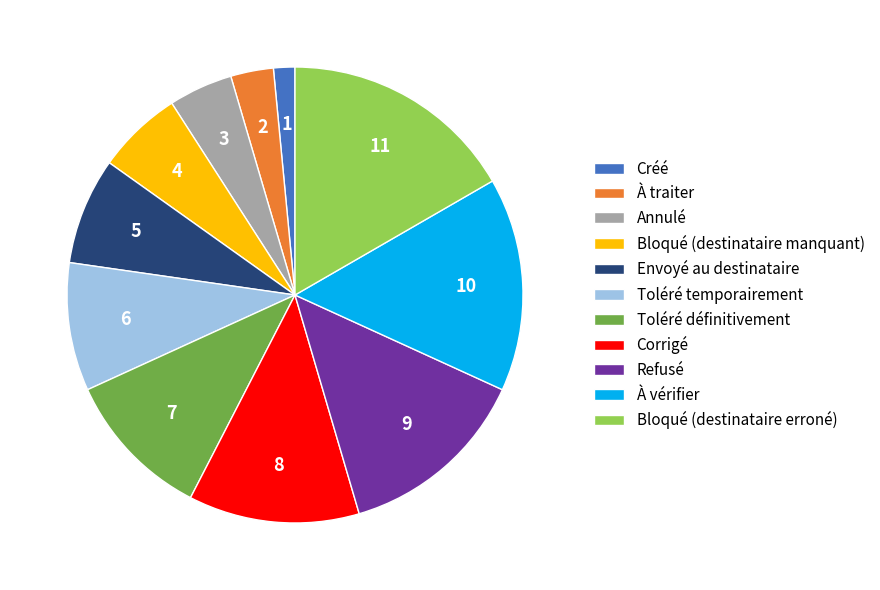

Which category has the smallest portion of the pie?

Créé